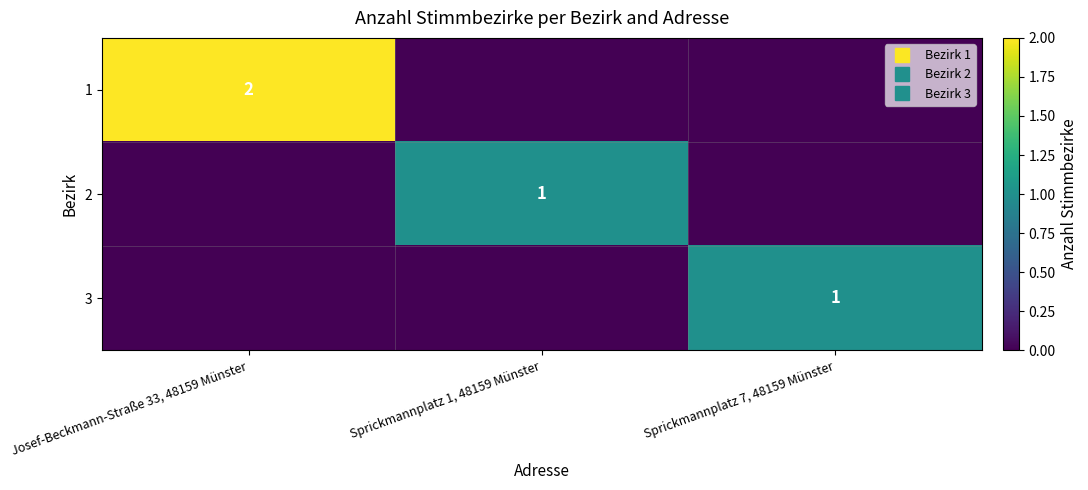

Which label corresponds to the smallest value in the chart?

Sprickmannplatz 1, 48159 Münster